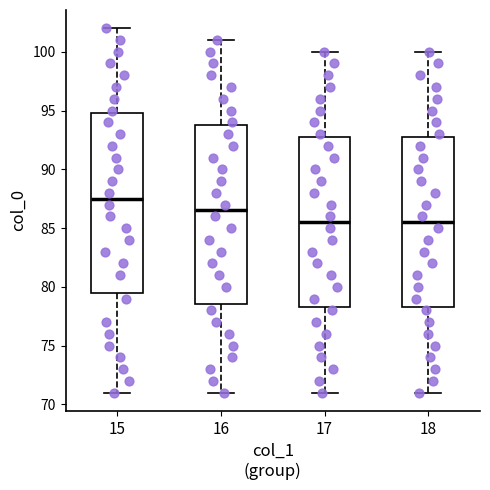

Reading left to right, transcribe this box plot: for each box, give where its median line is, the range the box spans, and where its two whiskers end, as read against the y-axis. The values are not printed on the chart, so give them approximately, as read against the axis.

15: median 87.5, box 79.5 to 95.0, whiskers 71.0 to 102.0
16: median 86.5, box 78.5 to 94.0, whiskers 71.0 to 101.0
17: median 85.5, box 78.5 to 93.0, whiskers 71.0 to 100.0
18: median 85.5, box 78.5 to 93.0, whiskers 71.0 to 100.0